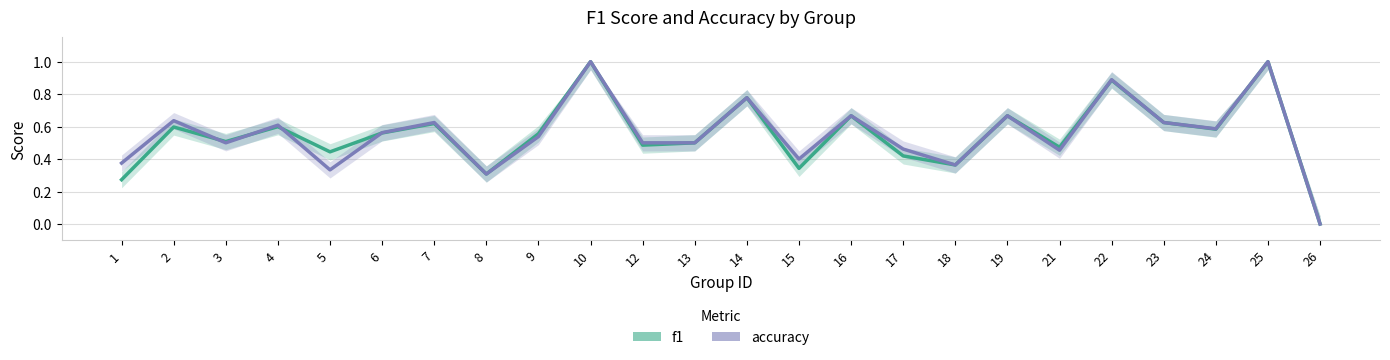

Is it true that accuracy equals 1.2 at 16?

False